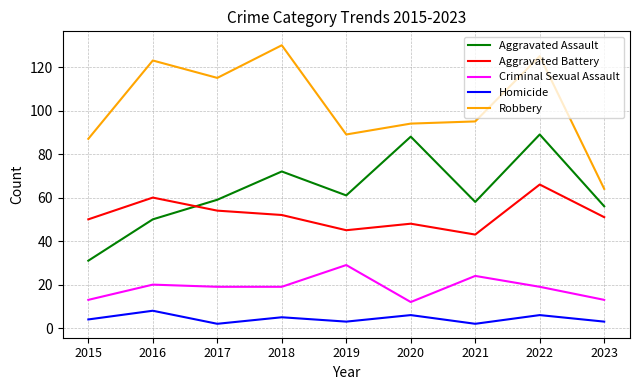

Reading right to left, what are all the values shown in this chart?

Aggravated Assault: 2023=56	2022=89	2021=58	2020=88	2019=61	2018=72	2017=59	2016=50	2015=31
Aggravated Battery: 2023=51	2022=66	2021=43	2020=48	2019=45	2018=52	2017=54	2016=60	2015=50
Criminal Sexual Assault: 2023=13	2022=19	2021=24	2020=12	2019=29	2018=19	2017=19	2016=20	2015=13
Homicide: 2023=3	2022=6	2021=2	2020=6	2019=3	2018=5	2017=2	2016=8	2015=4
Robbery: 2023=64	2022=125	2021=95	2020=94	2019=89	2018=130	2017=115	2016=123	2015=87